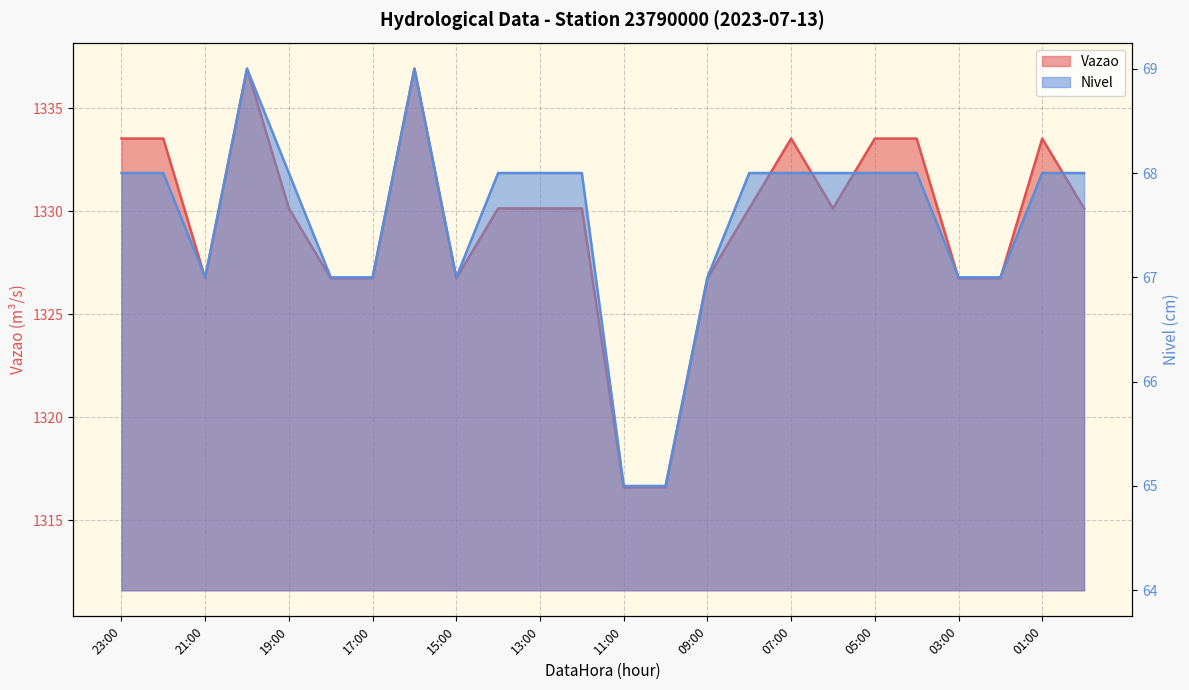

The value of Nivel at 16:00 is 69.0. True or false?

True